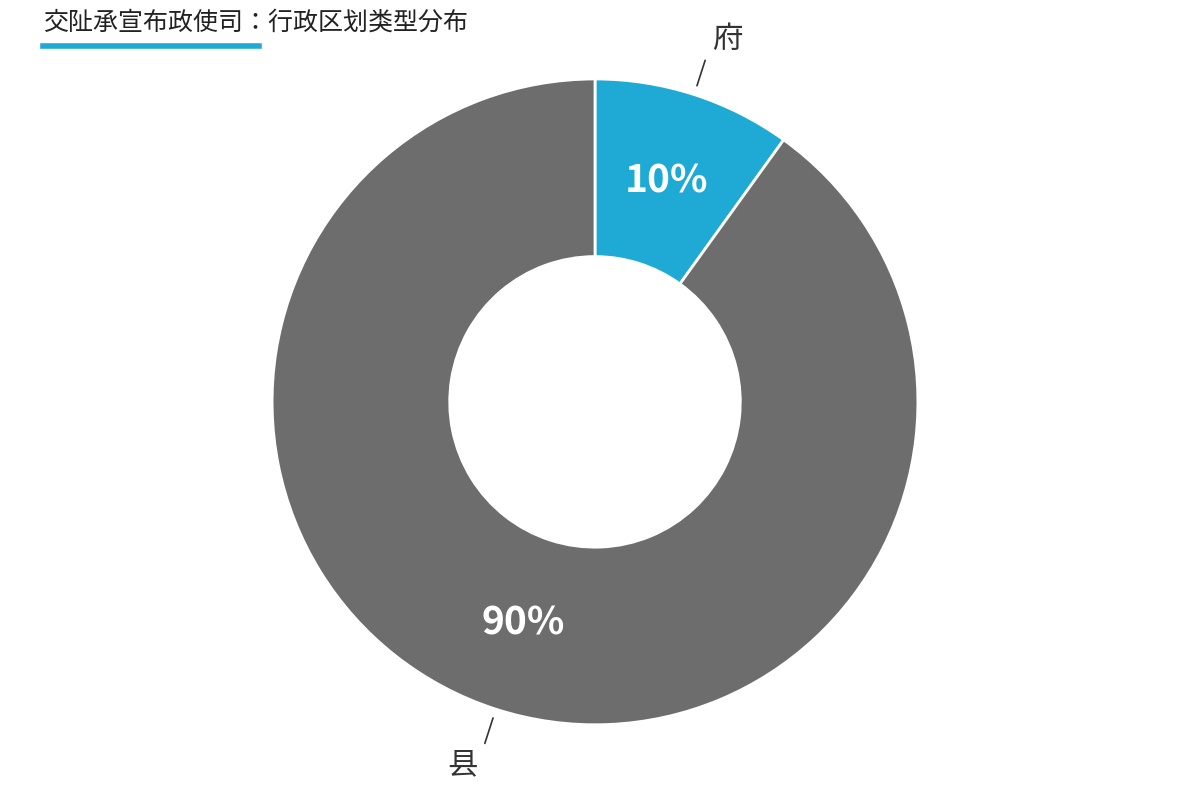

To the nearest percent, what portion does 府 represent?

10%